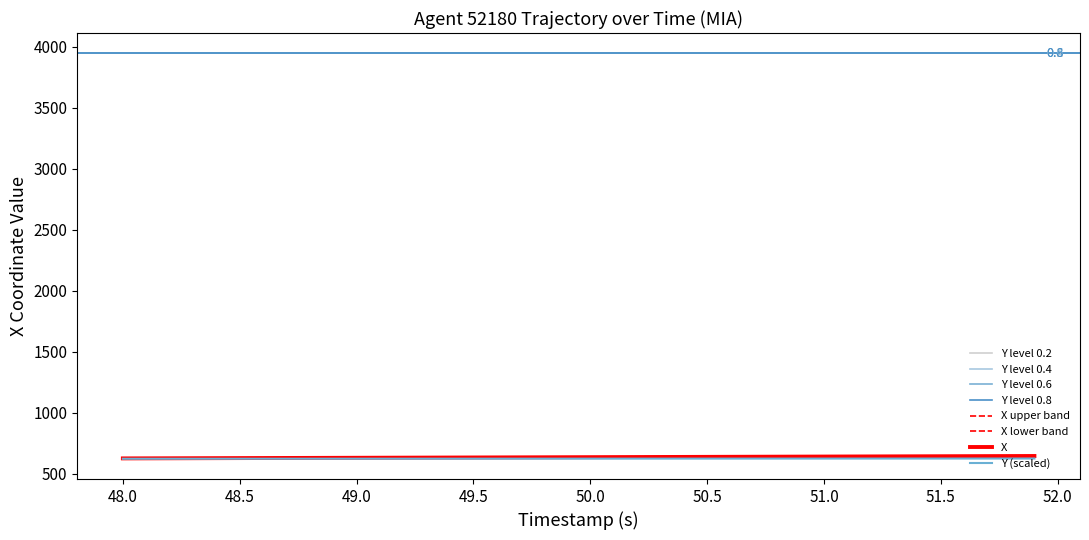

Rank the series at 52.0 from highest to lowest value.

X, Y